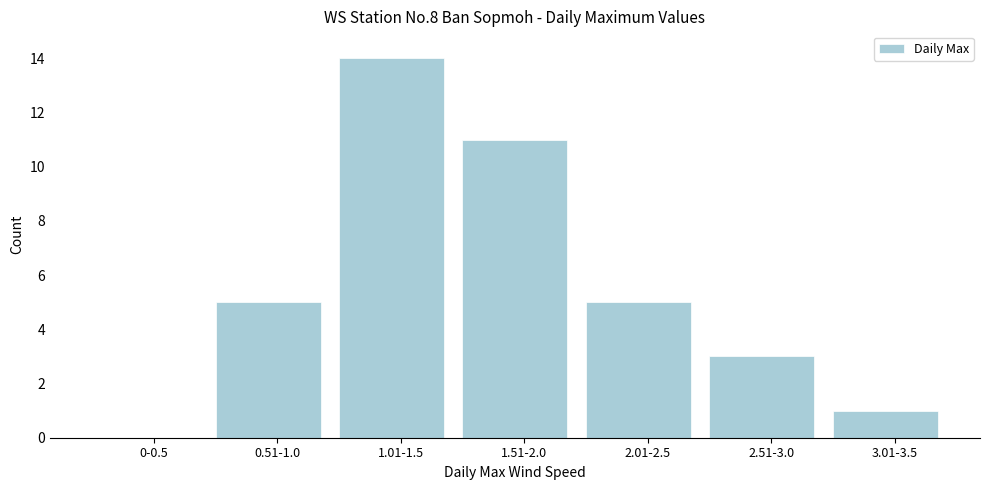

Reading left to right, what are all the values shown in this chart?

0-0.5=0	0.51-1.0=5	1.01-1.5=14	1.51-2.0=11	2.01-2.5=5	2.51-3.0=3	3.01-3.5=1